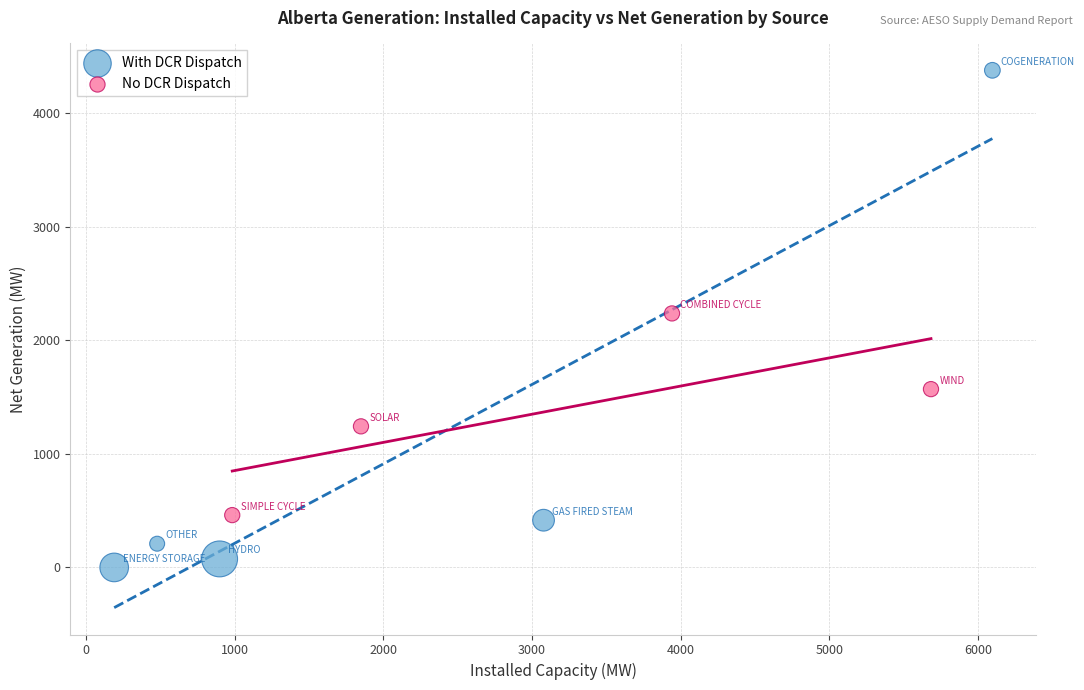

Which series contains the lowest Y value?

With DCR Dispatch